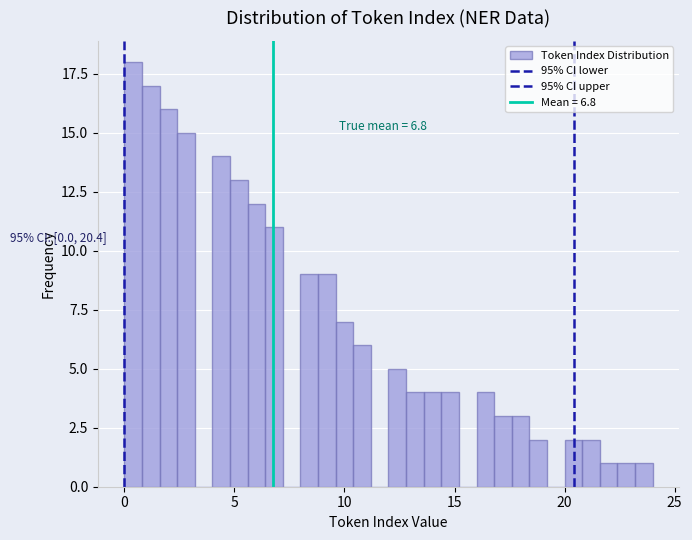

Read against the x-axis, roughly where is the centre of the tallest bar?

0.5